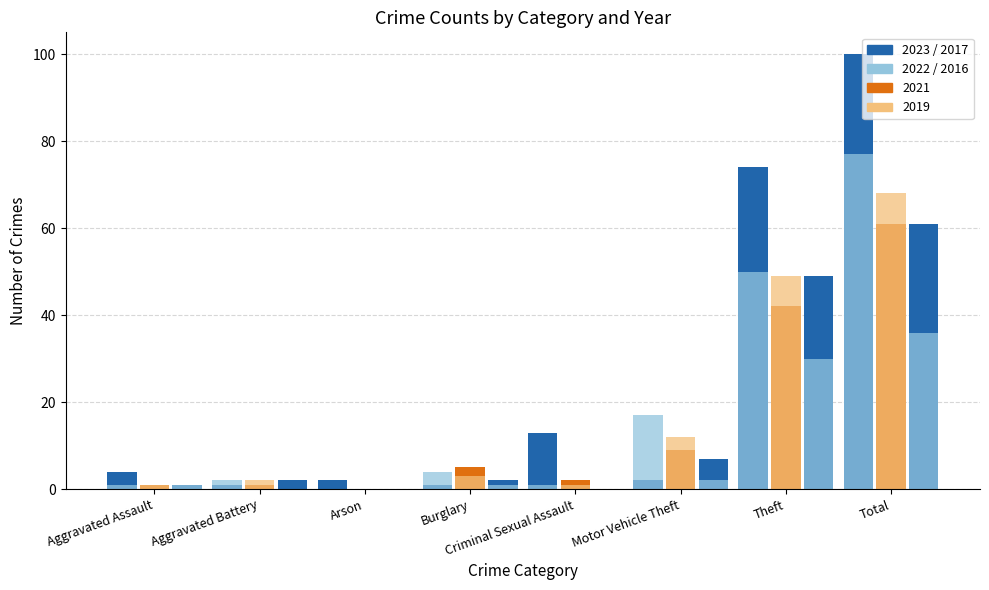

Reading left to right, transcribe all the data shown in this chart.

2023: Aggravated Assault=4	Aggravated Battery=1	Arson=2	Burglary=1	Criminal Sexual Assault=13	Motor Vehicle Theft=2	Theft=74	Total=100
2021: Aggravated Assault=1	Aggravated Battery=1	Arson=0	Burglary=5	Criminal Sexual Assault=2	Motor Vehicle Theft=9	Theft=42	Total=61
2022: Aggravated Assault=1	Aggravated Battery=2	Arson=0	Burglary=4	Criminal Sexual Assault=1	Motor Vehicle Theft=17	Theft=50	Total=77
2019: Aggravated Assault=1	Aggravated Battery=2	Arson=0	Burglary=3	Criminal Sexual Assault=1	Motor Vehicle Theft=12	Theft=49	Total=68
2017: Aggravated Assault=1	Aggravated Battery=2	Arson=0	Burglary=2	Criminal Sexual Assault=0	Motor Vehicle Theft=7	Theft=49	Total=61
2016: Aggravated Assault=1	Aggravated Battery=0	Arson=0	Burglary=1	Criminal Sexual Assault=0	Motor Vehicle Theft=2	Theft=30	Total=36